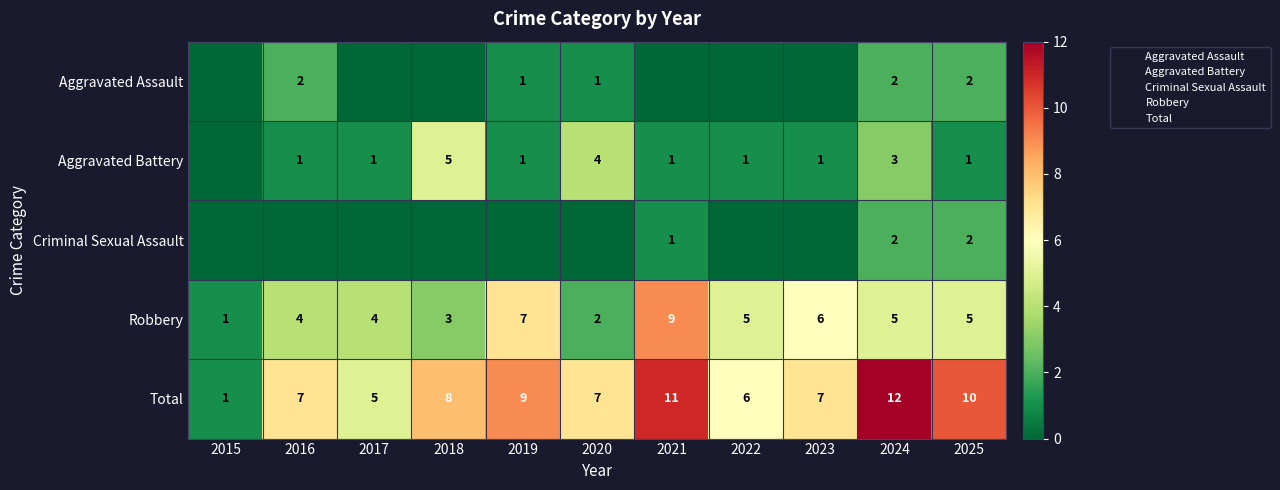

Which category has the lowest value across all series?

2015